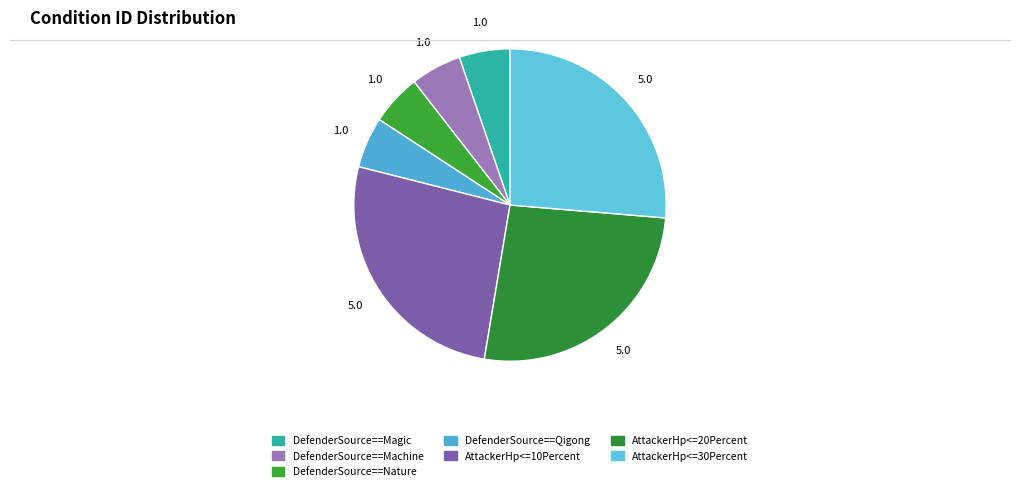

Is there any slice that represents more than half of the pie?

No